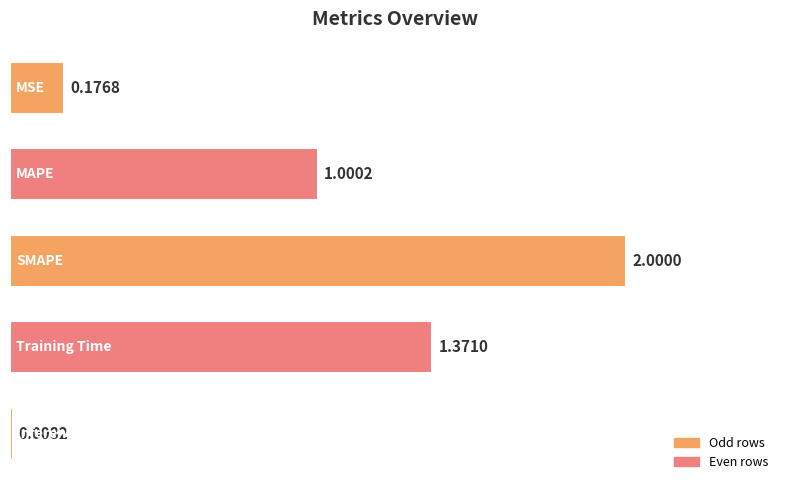

What is the average value?

0.9